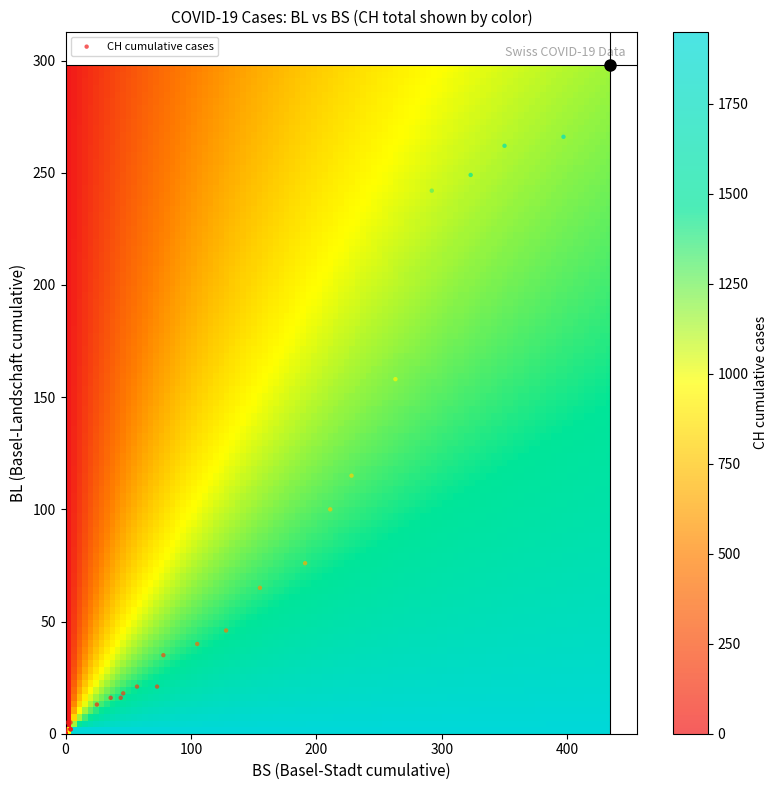

What Y value in the scatter plot is closest to 149?

158